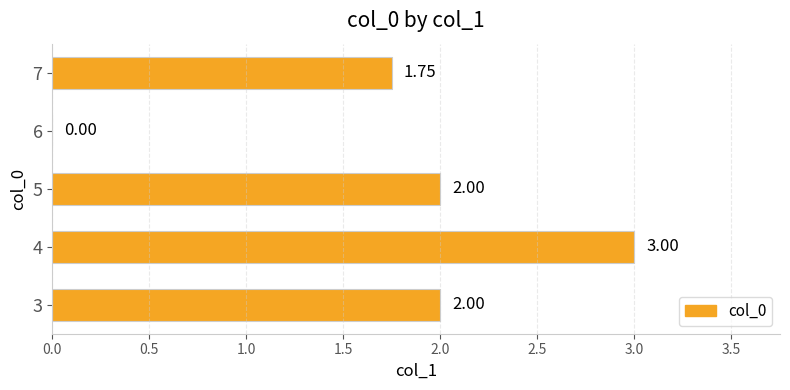

How many positive values are there?

4